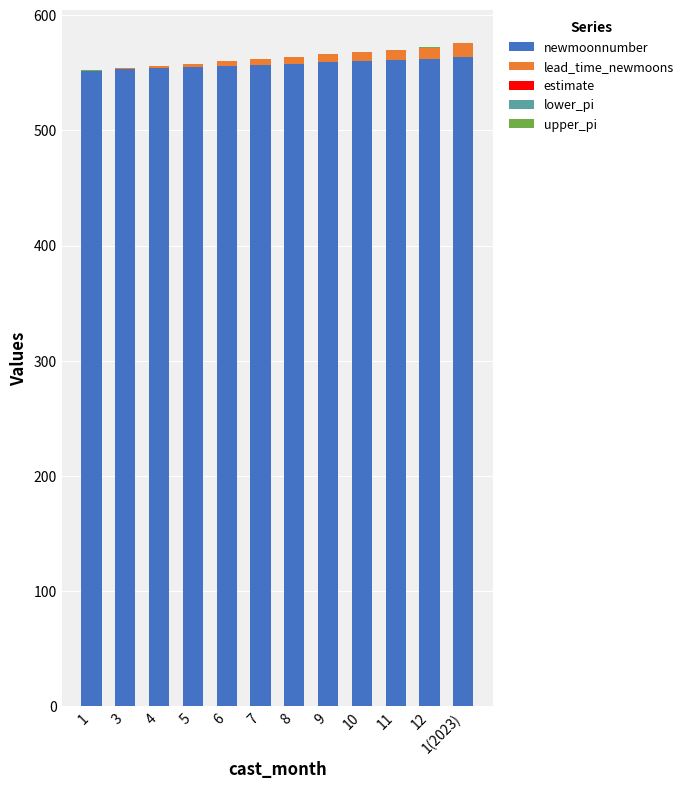

What is the label of the 3rd bar from the left?

4